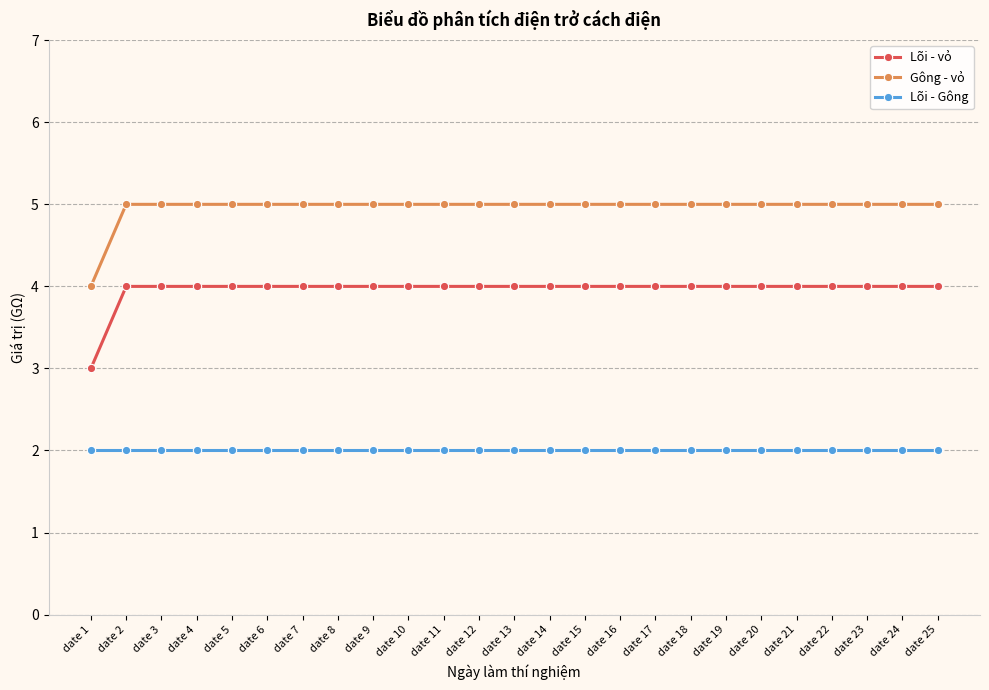

What is the spread (max minus min) of values at date 18?

3